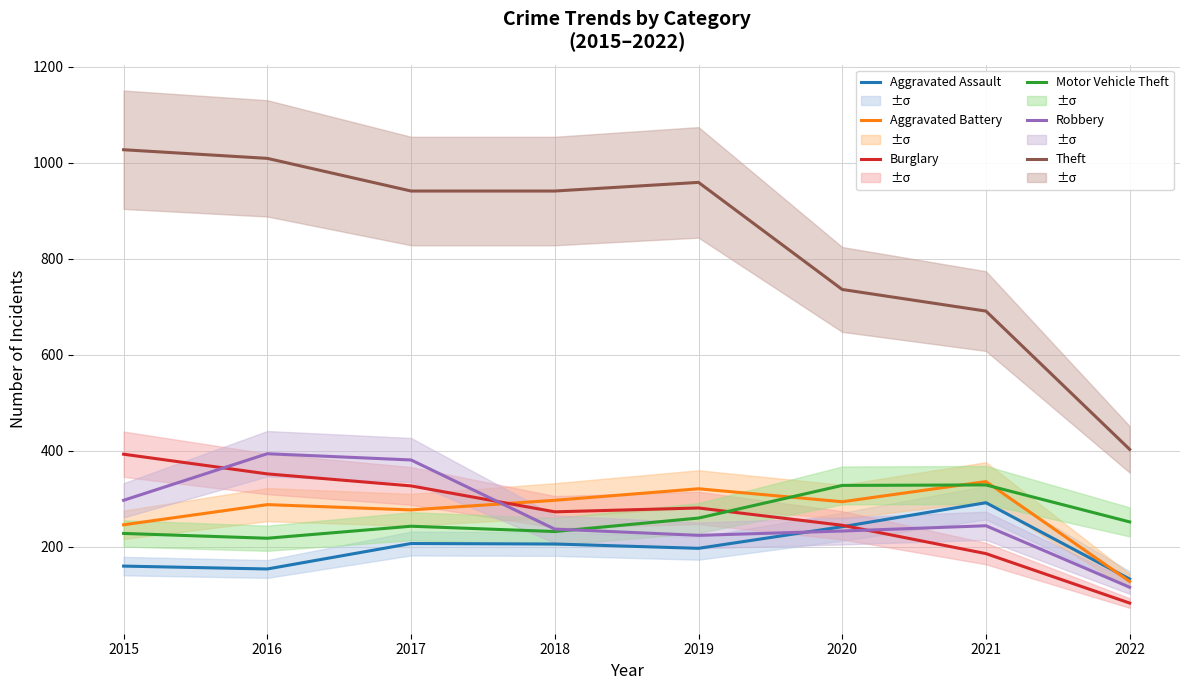

Reading left to right, list all the values displayed in this chart.

Aggravated Assault: 2015=160	2016=154	2017=207	2018=206	2019=197	2020=242	2021=292	2022=133
Aggravated Battery: 2015=246	2016=288	2017=277	2018=297	2019=321	2020=294	2021=336	2022=128
Burglary: 2015=393	2016=352	2017=327	2018=273	2019=281	2020=245	2021=186	2022=83
Motor Vehicle Theft: 2015=228	2016=218	2017=243	2018=232	2019=260	2020=328	2021=329	2022=252
Robbery: 2015=297	2016=394	2017=381	2018=237	2019=224	2020=233	2021=244	2022=116
Theft: 2015=1027	2016=1009	2017=941	2018=941	2019=959	2020=736	2021=691	2022=403